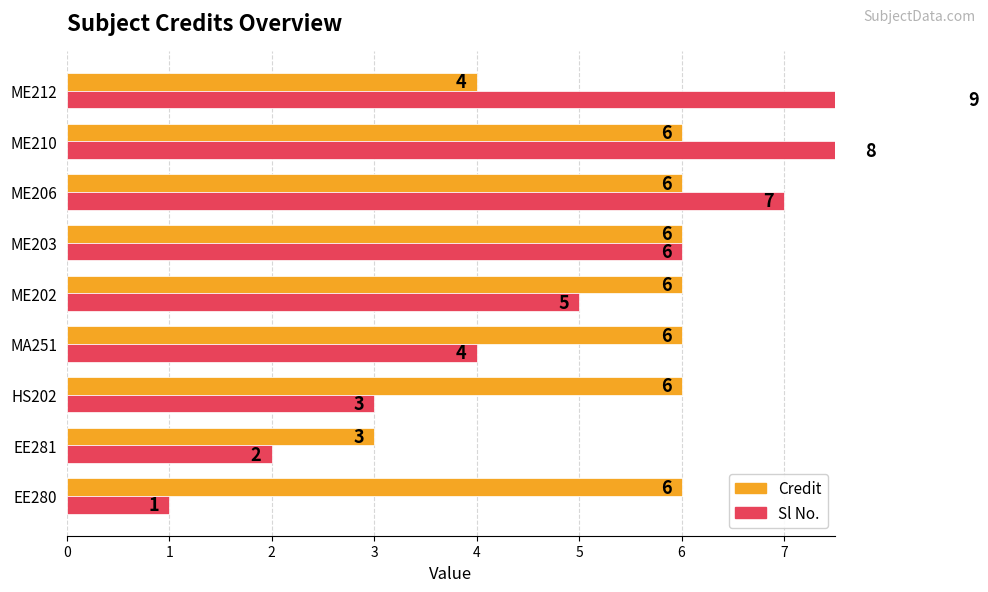

What is the average value of the Credit series?

5